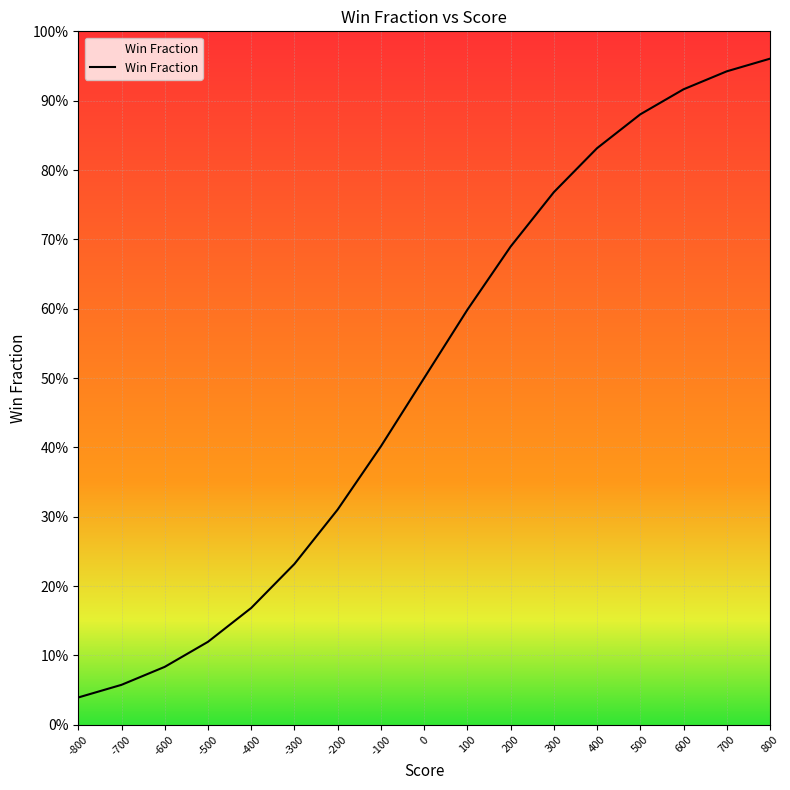

List the labels in order of value, smallest first.

-800, -700, -600, -500, -400, -300, -200, -100, 0, 100, 200, 300, 400, 500, 600, 700, 800